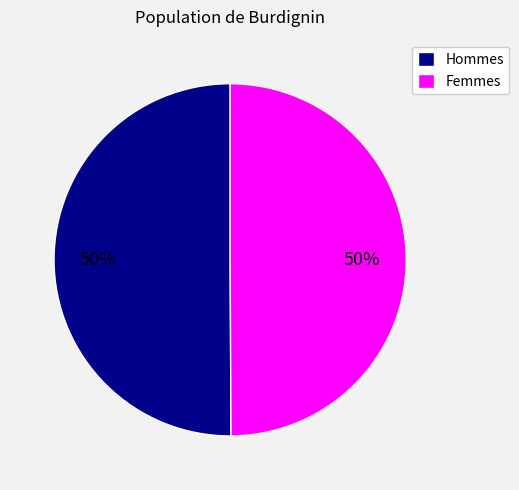

What percentage is the Hommes slice, to the nearest percent?

50%